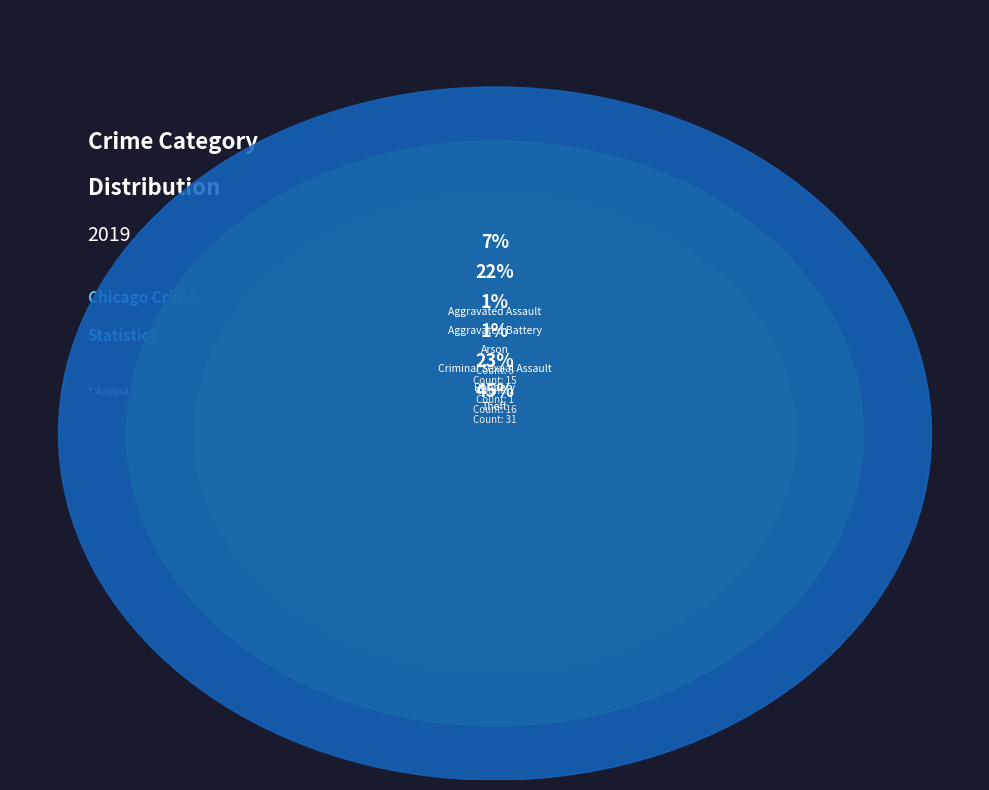

Is there a majority slice in this chart?

No